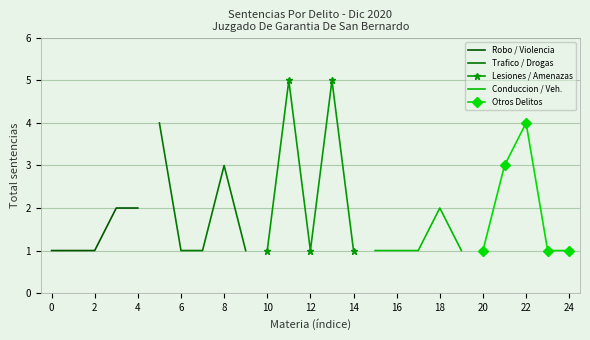

Is it true that Robo / Violencia equals 1 at 4?

False